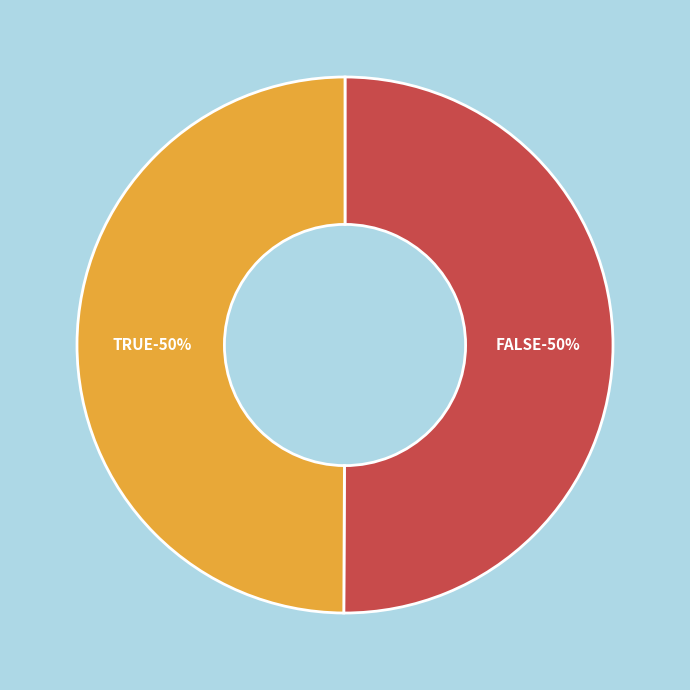

What percentage do TRUE and FALSE together represent?

100.0%